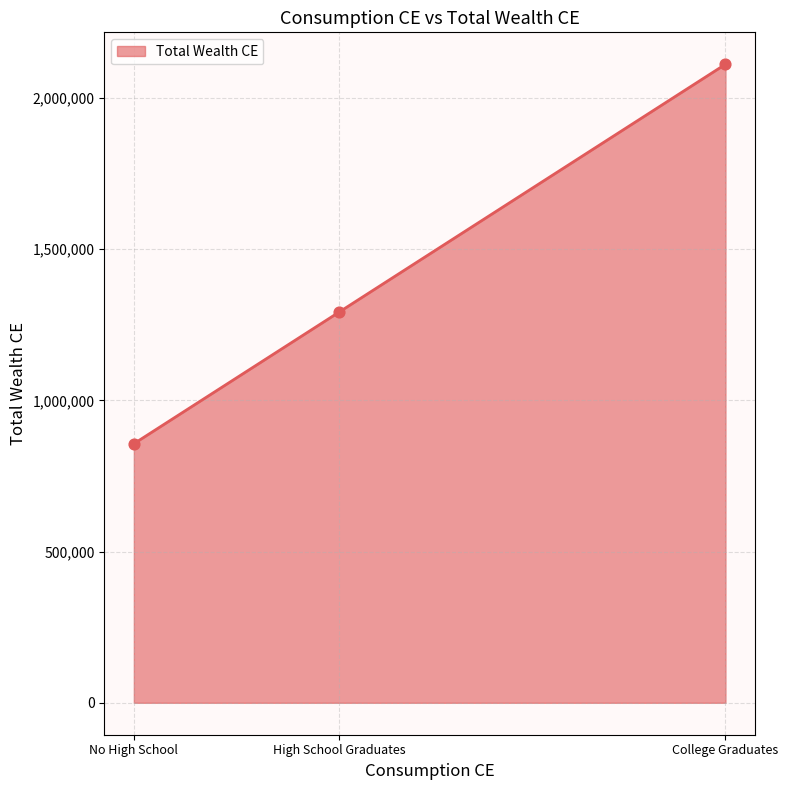

Between No High School and High School Graduates, which is larger?

High School Graduates